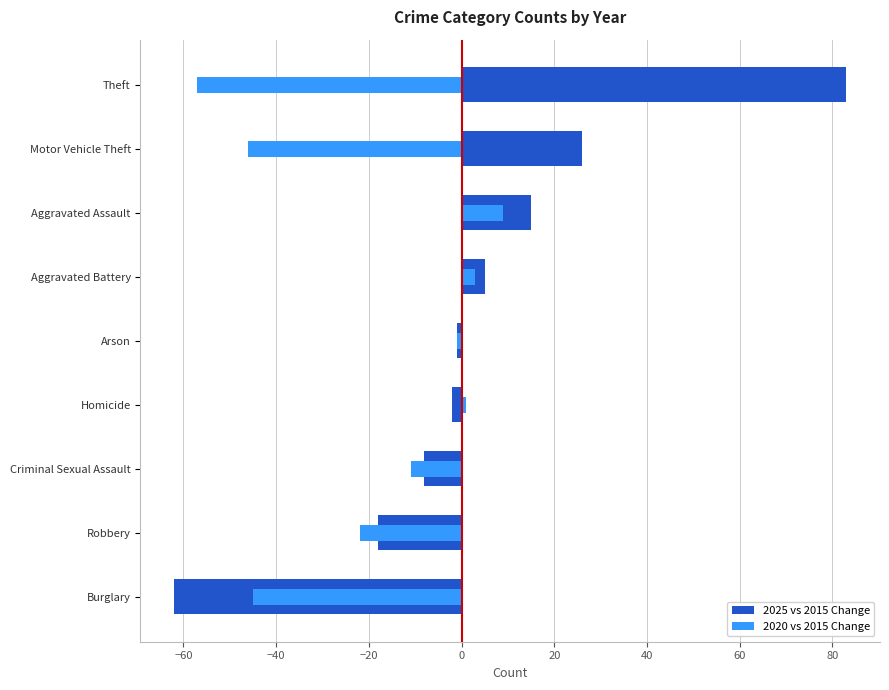

How many negative values does the 2020 vs 2015 Change series have?

6